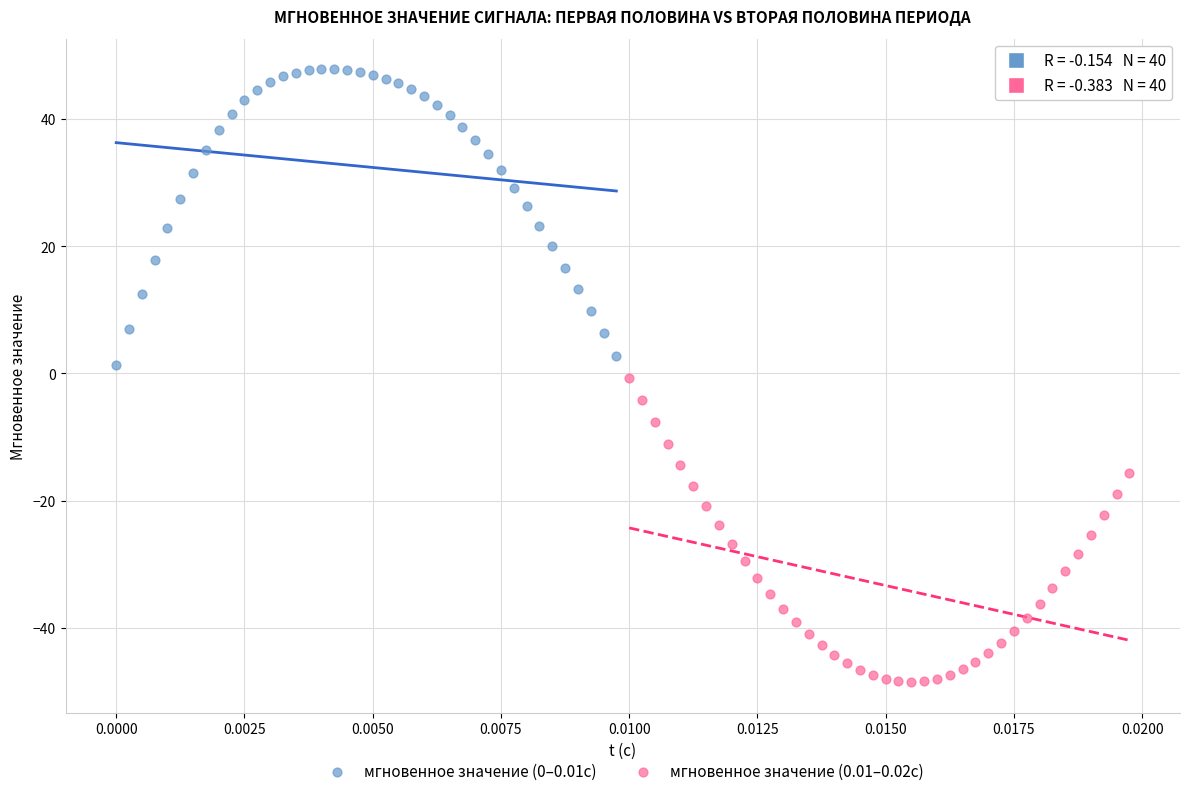

Which series reaches the maximum Y coordinate?

мгновенное значение (0–0.01с)